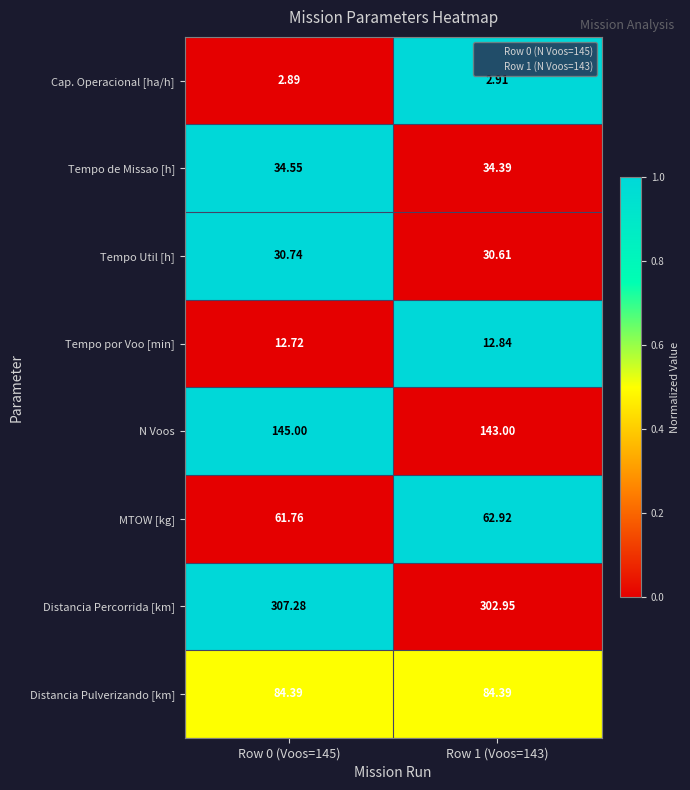

Which category has the highest value across all series?

Row 0 (Voos=145)